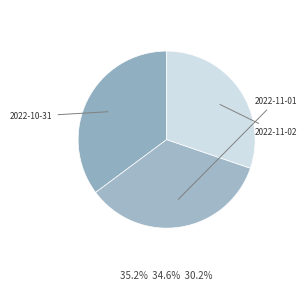

True or false: 2022-11-02 accounts for 1% of the total.

False